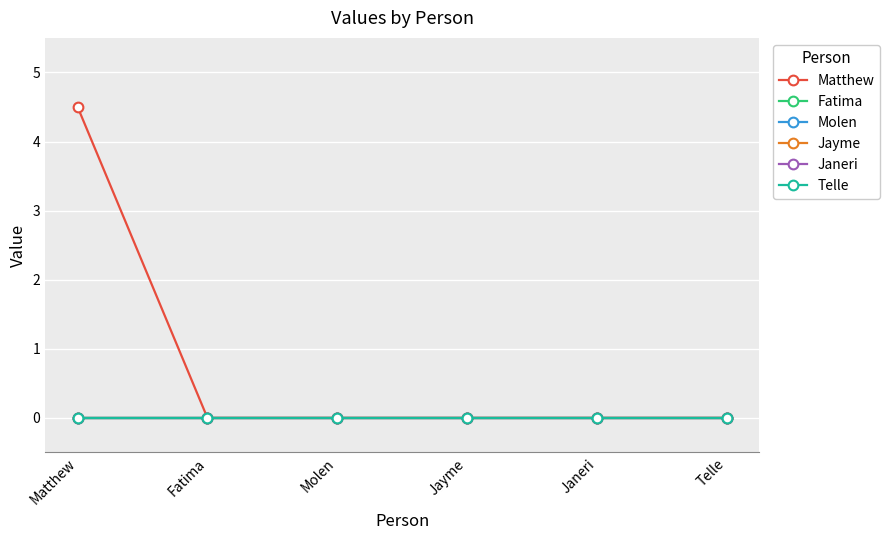

Does the chart have visible grid lines?

Yes